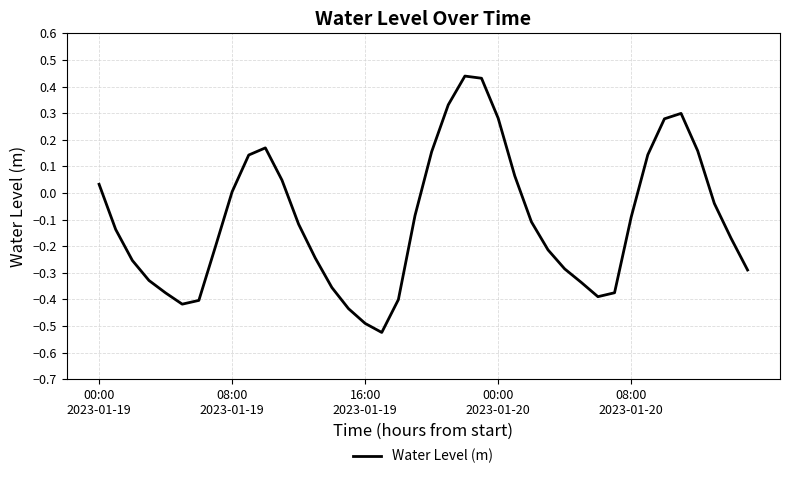

What is the difference between the maximum and minimum values?

1.0